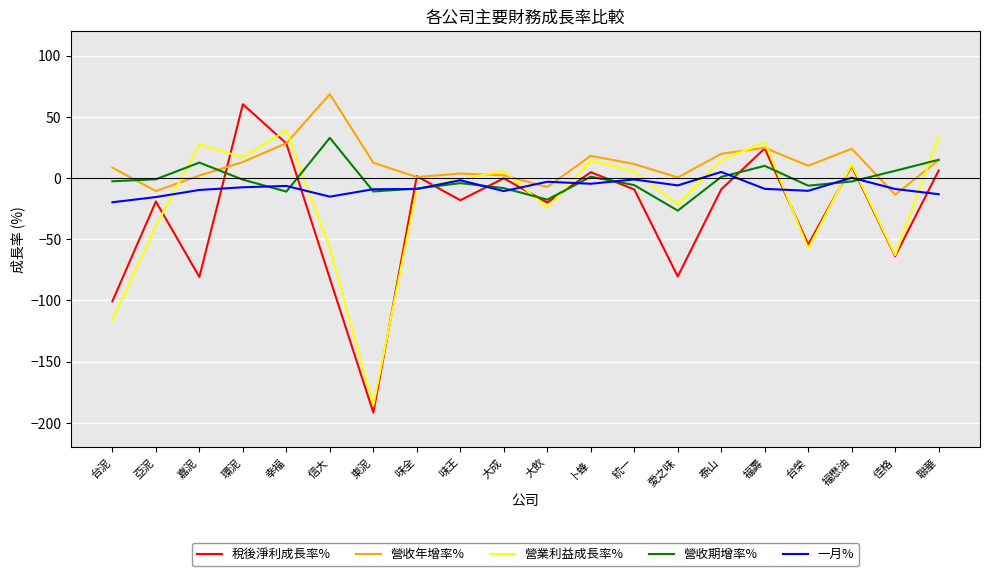

What value does the 營業利益成長率% series have at 台泥?

-116.0